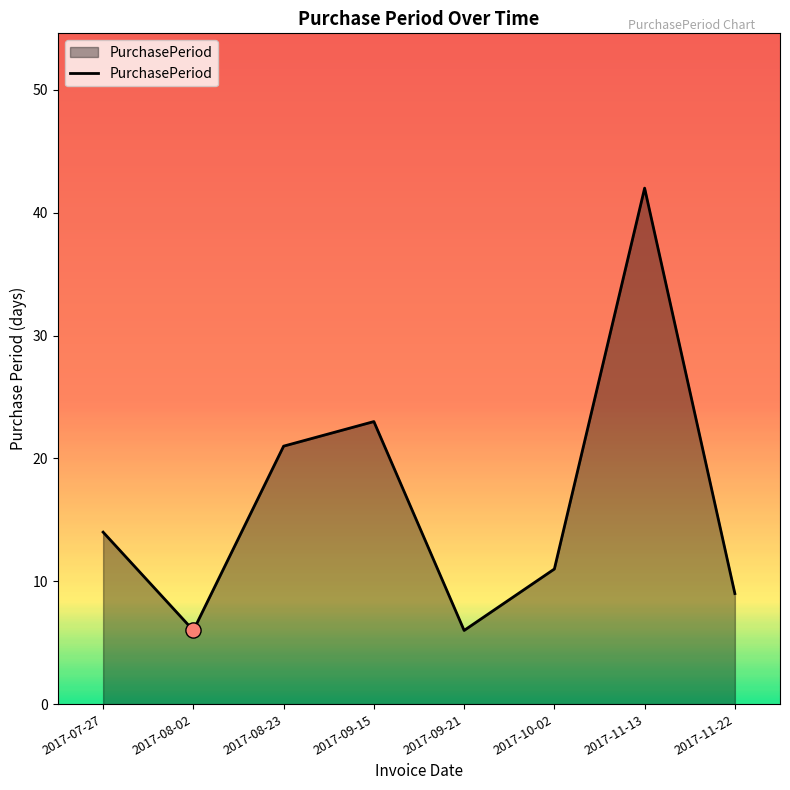

Approximately how many times larger is the value at 2017-09-21 compared to 2017-10-02?

0.5